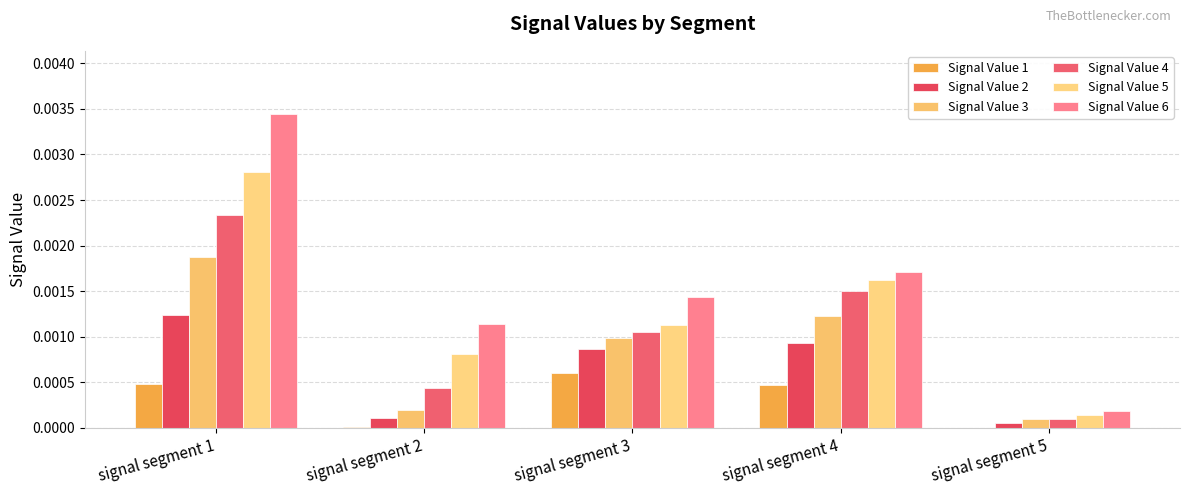

Which series changed the most between signal segment 2 and signal segment 4?

Signal Value 4